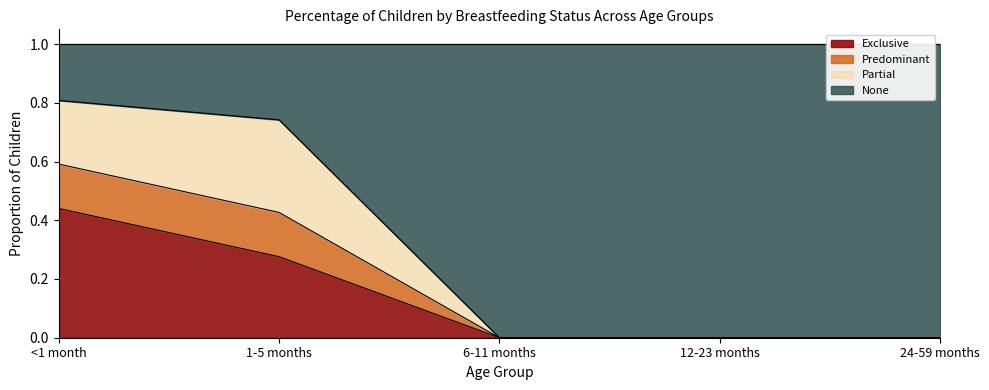

Is it true that None equals -0.4 at 12-23 months?

False